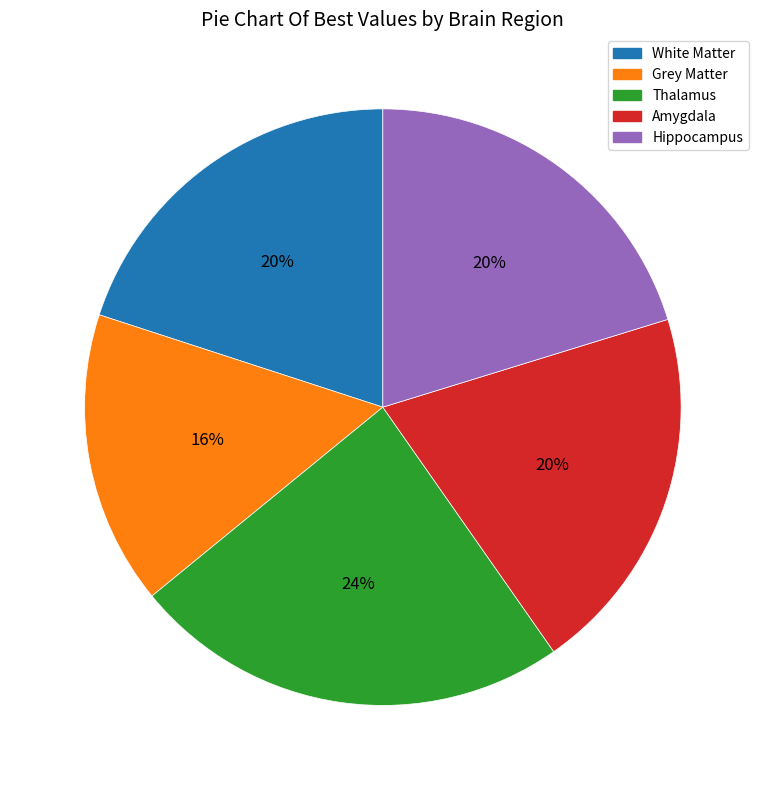

How many slices are in this pie chart?

5